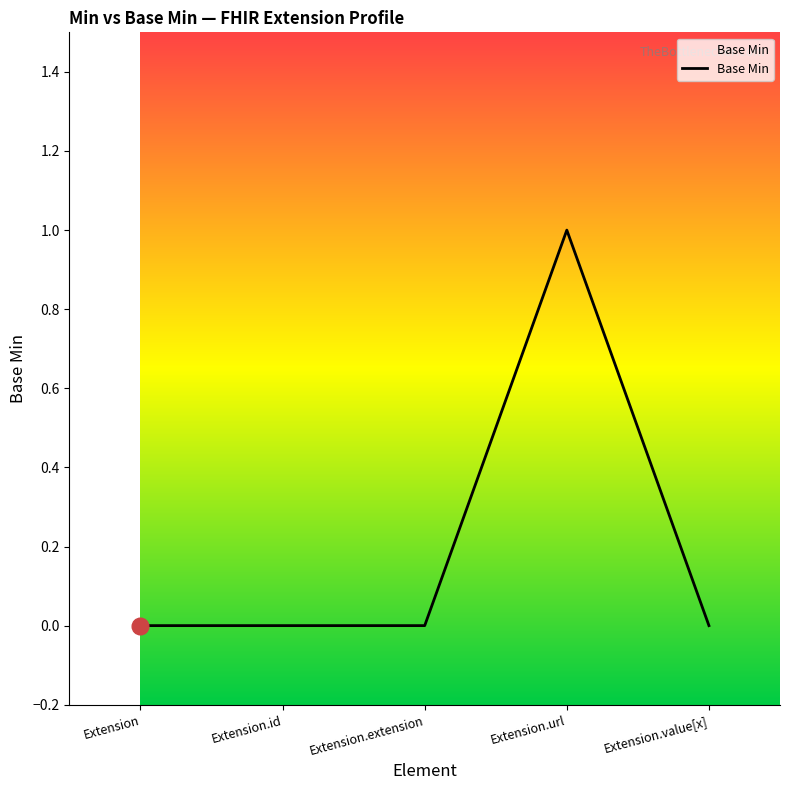

What position from the right is Extension?

5